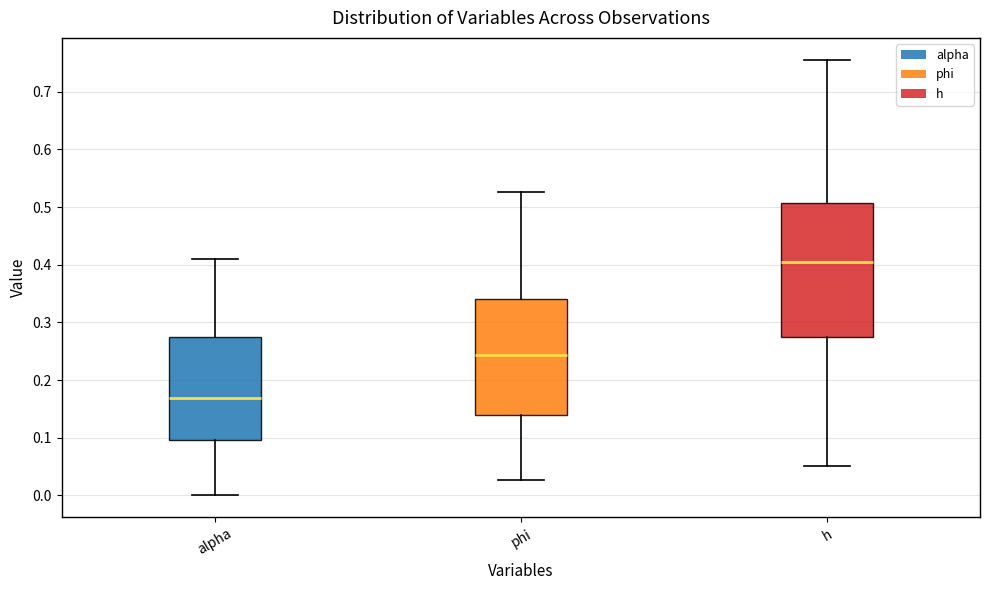

Reading left to right, transcribe this box plot: for each box, give where its median line is, the range the box spans, and where its two whiskers end, as read against the y-axis. The values are not printed on the chart, so give them approximately, as read against the axis.

alpha: median 0.17, box 0.10 to 0.28, whiskers 0.00 to 0.41
phi: median 0.24, box 0.14 to 0.34, whiskers 0.03 to 0.53
h: median 0.41, box 0.28 to 0.51, whiskers 0.05 to 0.76